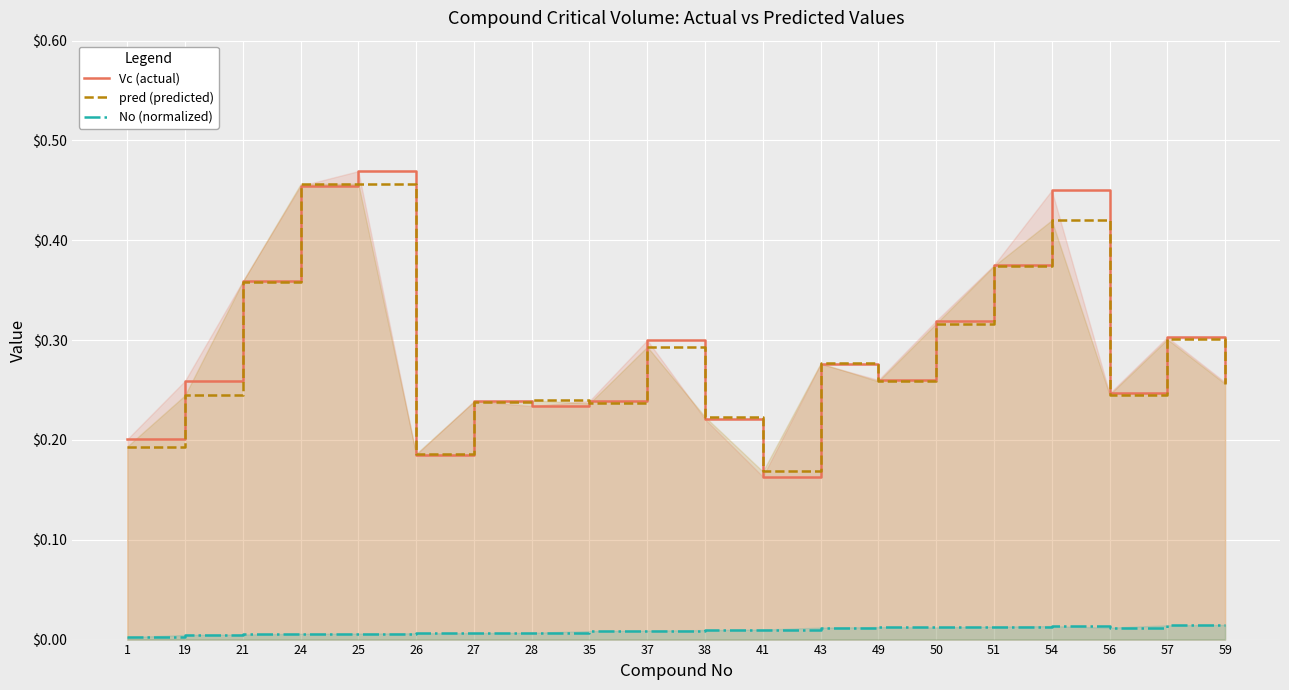

Which has a higher value, 50 or 19?

50